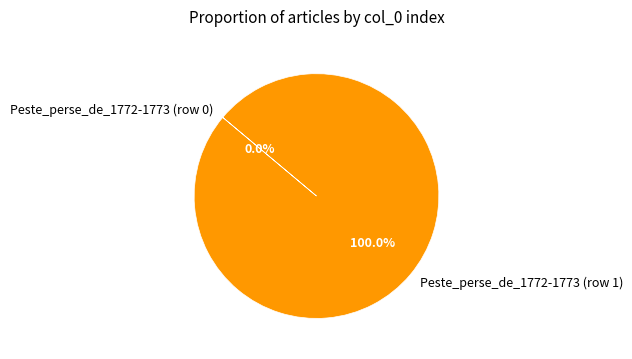

What is the smallest slice in the pie chart?

Peste_perse_de_1772-1773 (row 0)